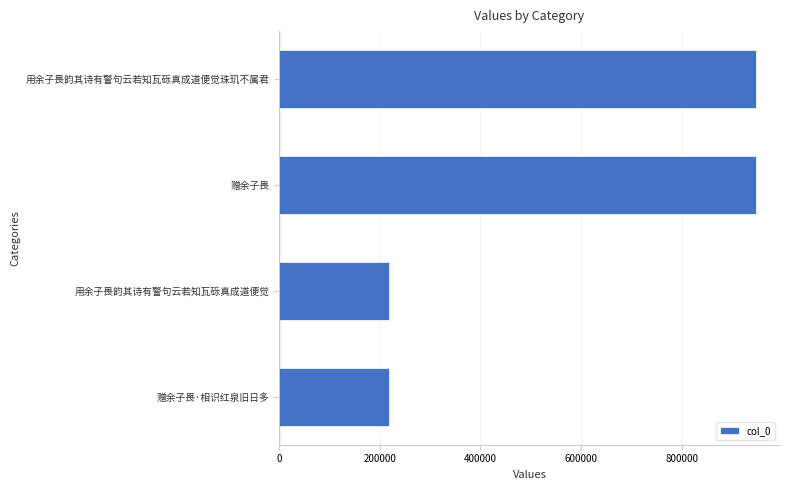

Is it true that the value at 赠余子畏 is 947605?

True